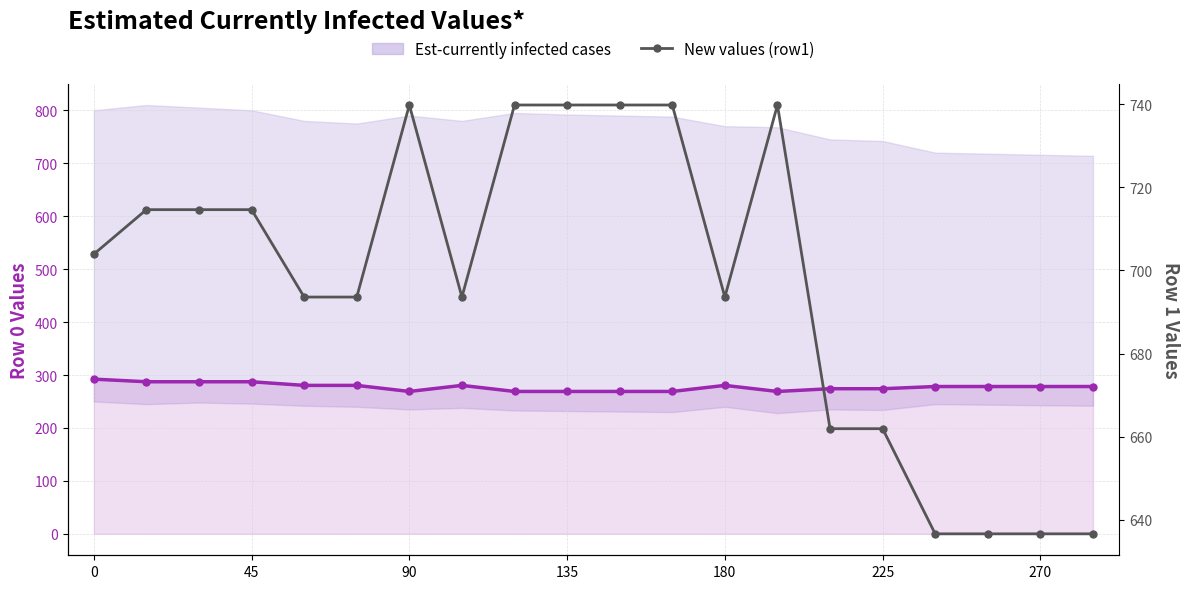

At which label is Est-currently infected cases closest to 280?

180